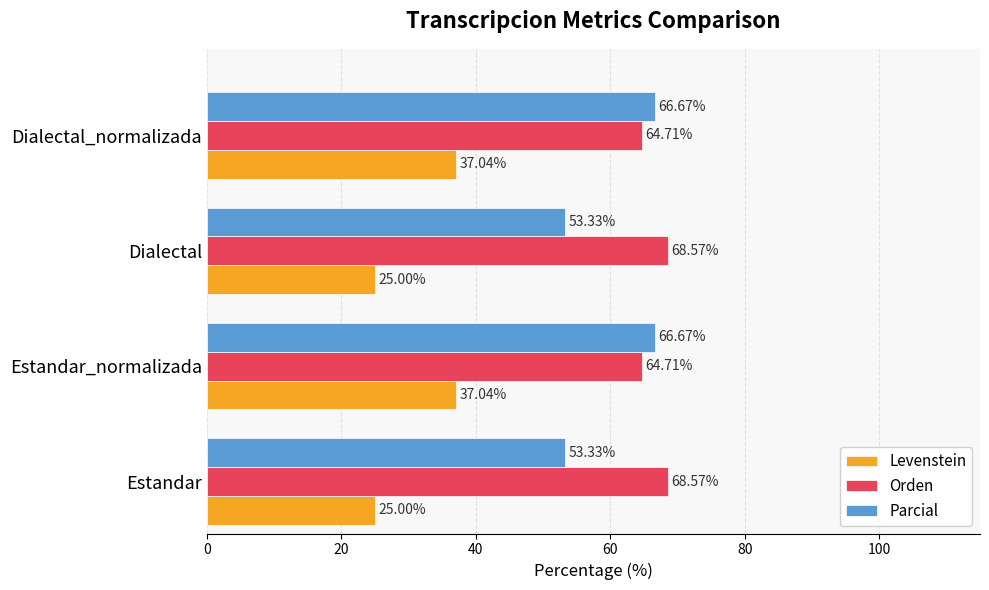

What is the spread (max minus min) of values at Dialectal?

43.6